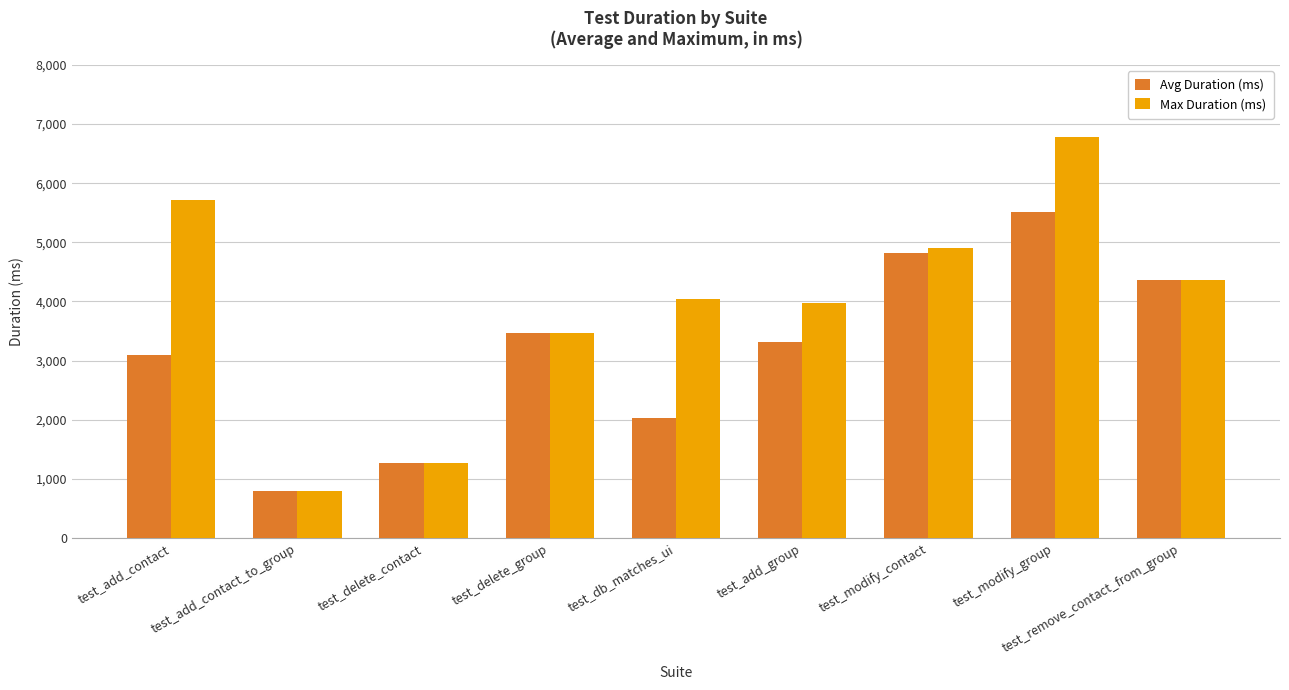

Reading left to right, extract all data points from this chart.

Avg Duration (ms): 3091	803	1269	3462	2029	3315	4823	5519	4358
Max Duration (ms): 5712	803	1269	3462	4044	3972	4900	6787	4358